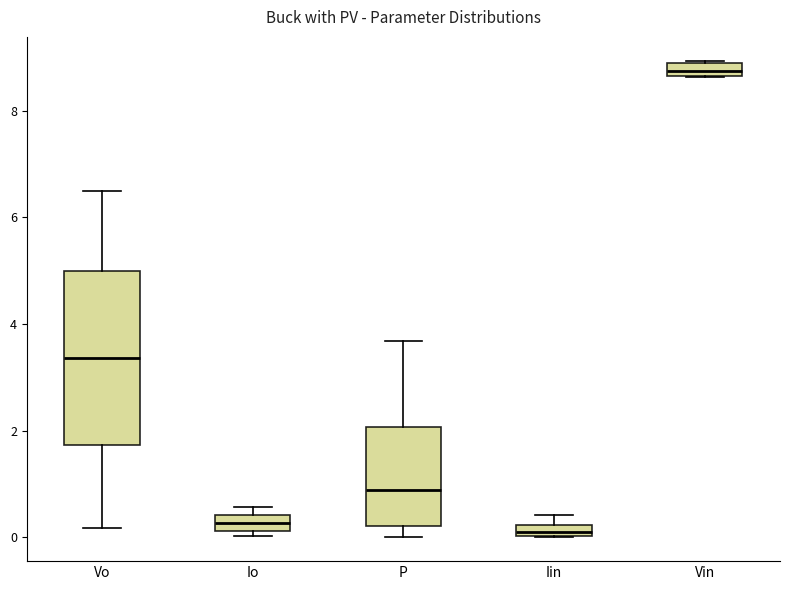

Which box is the tallest, from its lower edge to its upper edge?

Vo